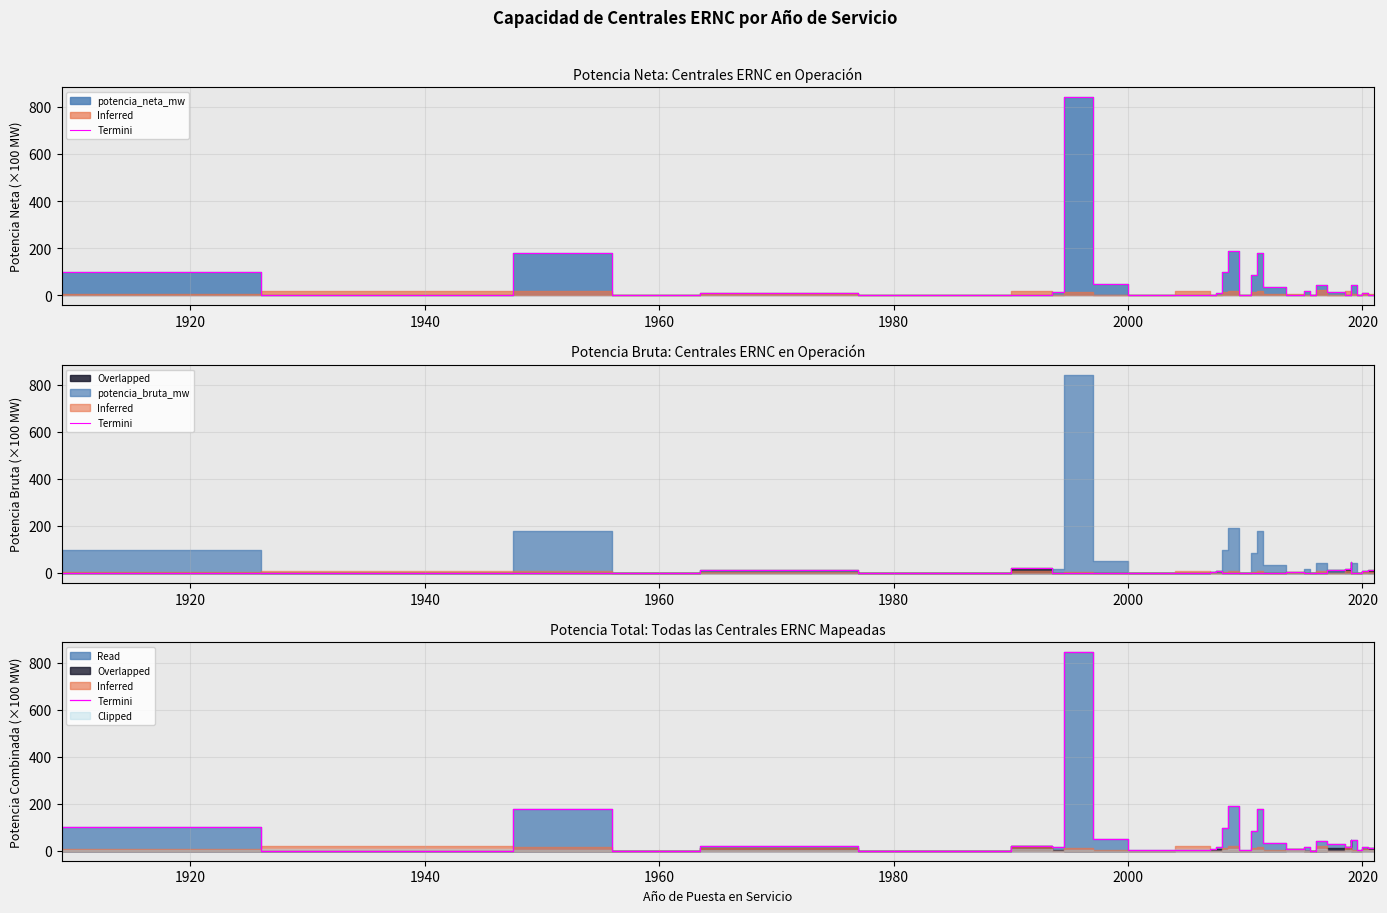

Reading right to left, transcribe all the data shown in this chart.

12.5	16.9	1.4	45.0	35.8	45.3	16.2	27.8	43.2	3.9	0.2	0.2	17.7	6.1	33.2	179.7	84.4	1.7	1.7	1.7	189.7	97.4	15.3	5.7	2.2	1.3	1.3	49.7	843.3	16.7	21.1	0.6	0.6	19.2	0.2	0.3	0.1	179.7	0.1	99.3